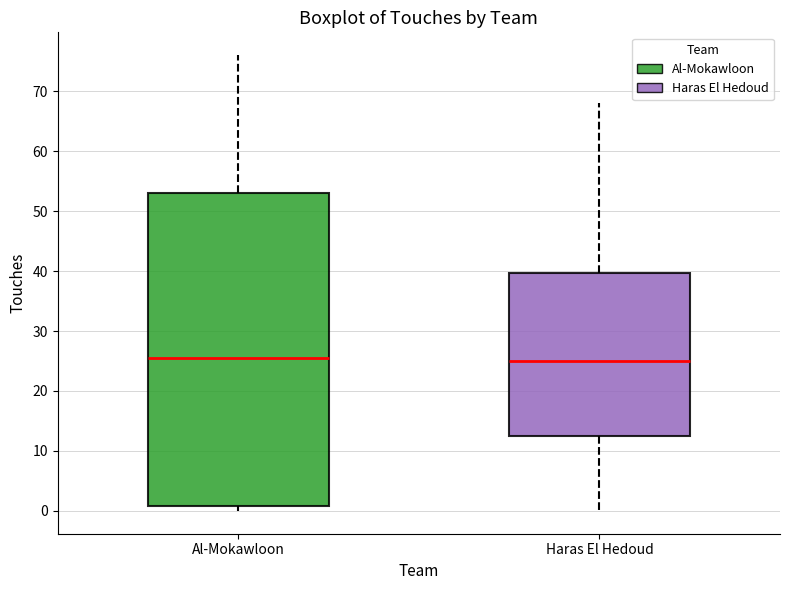

Reading left to right, read every box against the y-axis: the position of its median line, the range the box covers, and the ends of its whiskers. The values are not printed on the chart, so give them approximately, as read against the axis.

Al-Mokawloon: median 26, box 1 to 53, whiskers 0 to 76
Haras El Hedoud: median 25, box 13 to 40, whiskers 0 to 68